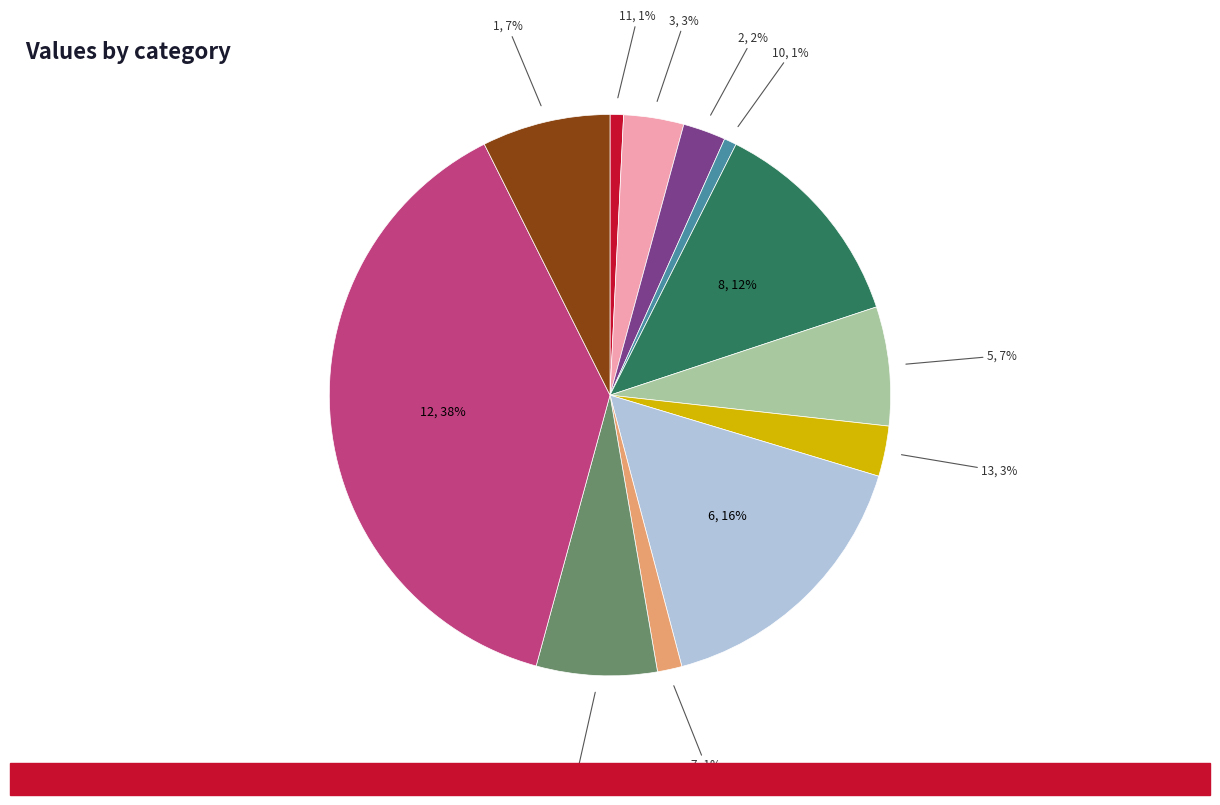

To the nearest percent, what is the average slice percentage?

8%